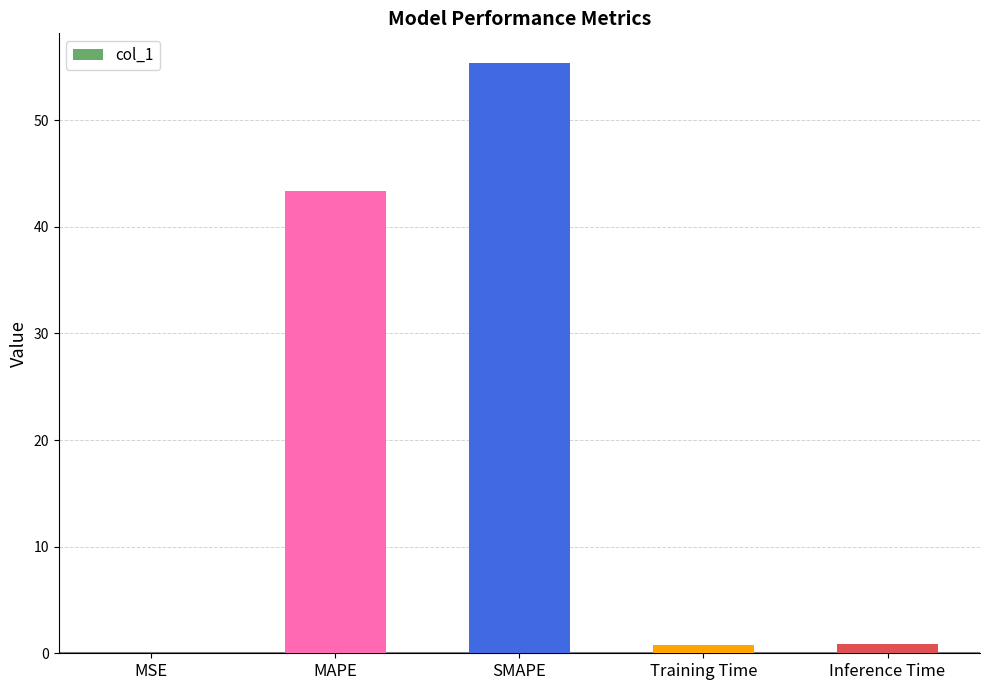

Between SMAPE and MAPE, which is larger?

SMAPE